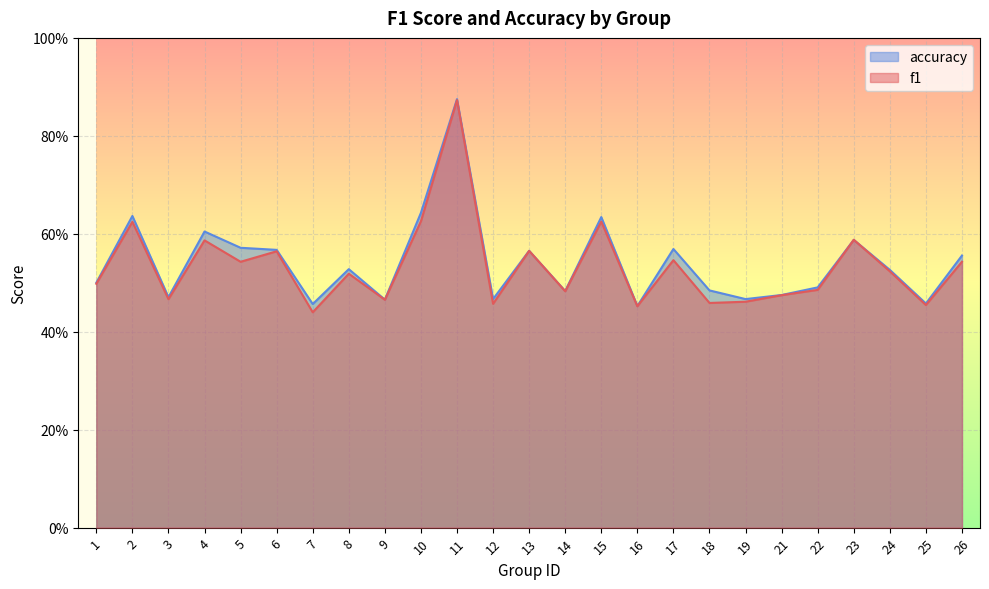

What is the average value of the accuracy series?

0.5